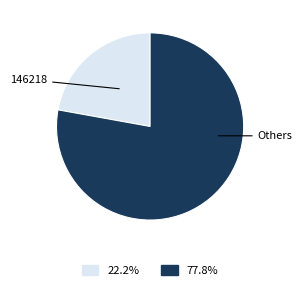

Is there a majority slice in this chart?

Yes